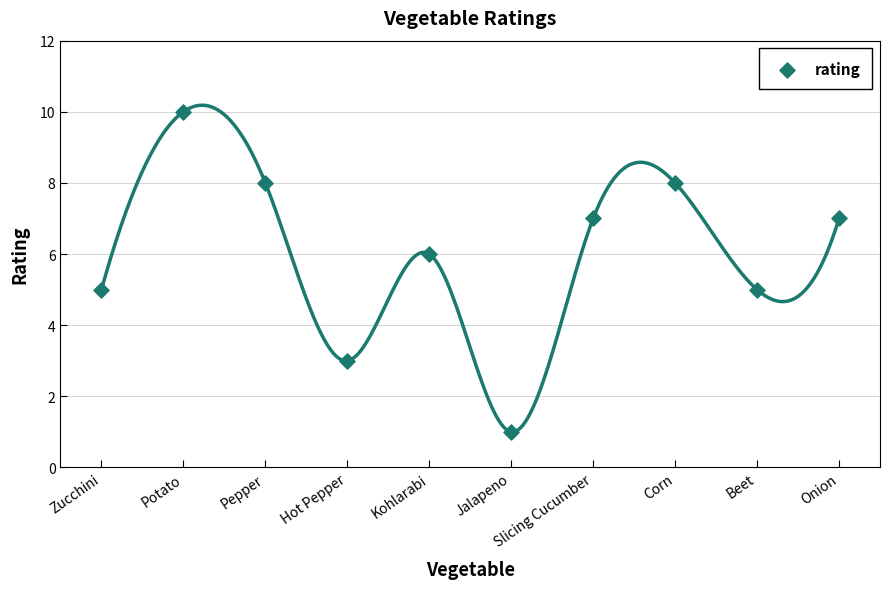

What is the range of X values (max minus min)?

9